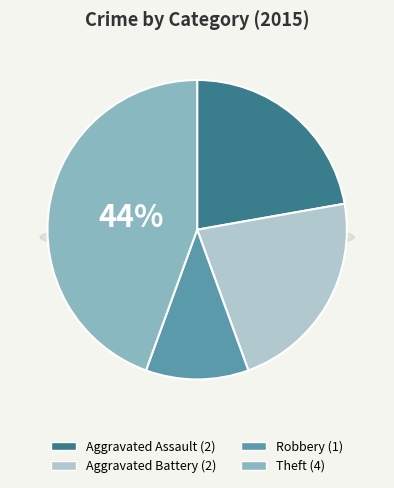

Does any single category account for the majority?

No